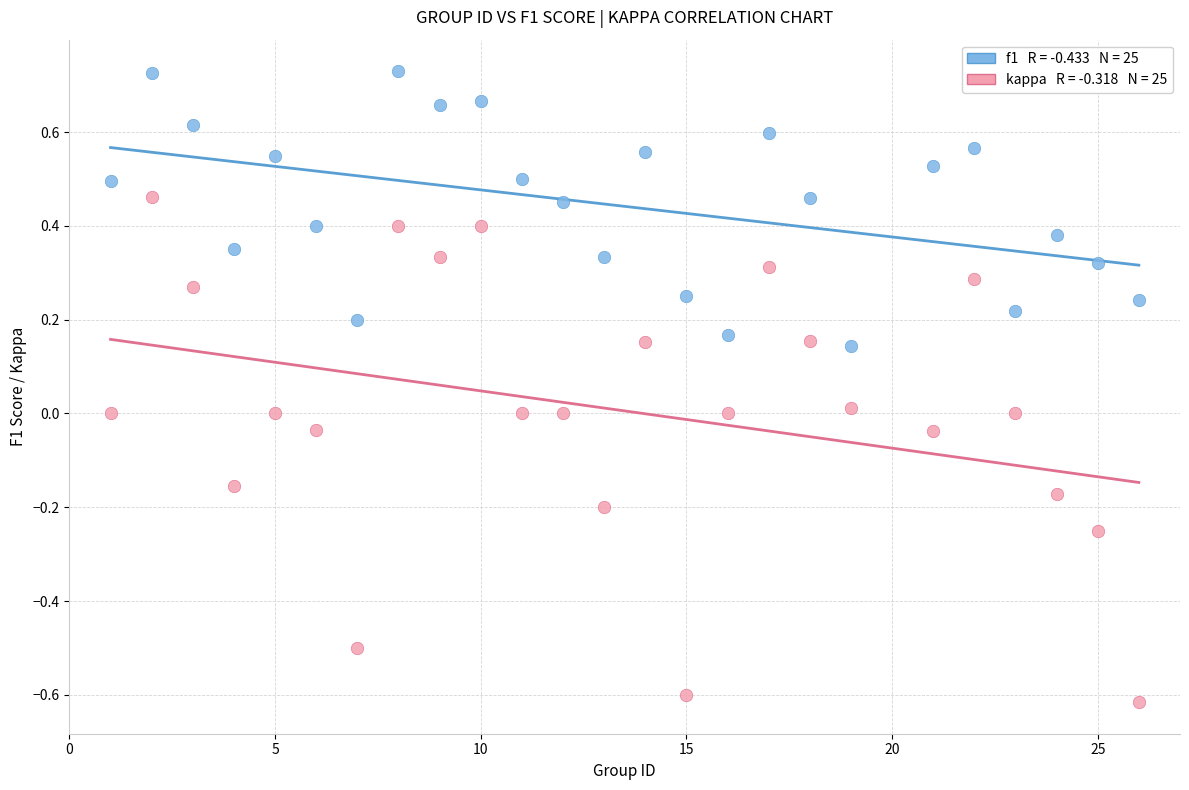

Across all data points, what is the range of X values (max minus min)?

25.0